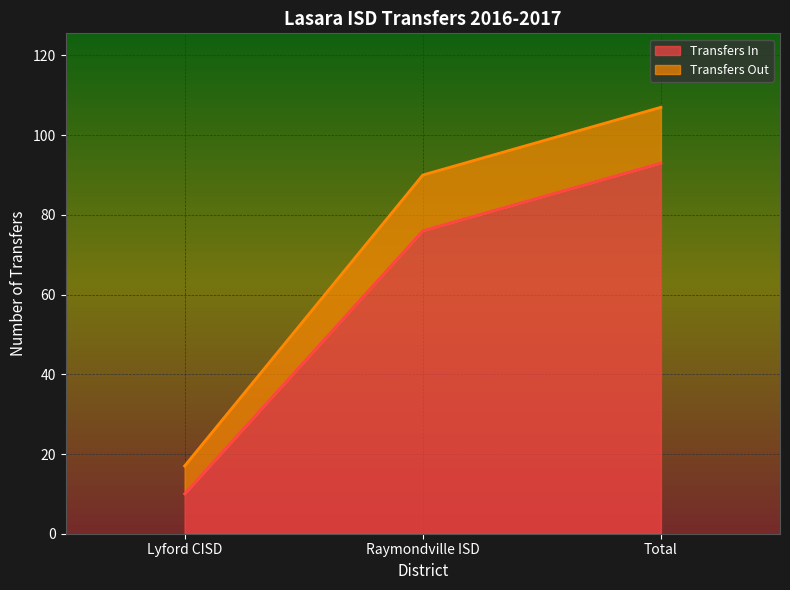

Which series has the largest total across all categories?

Transfers Out